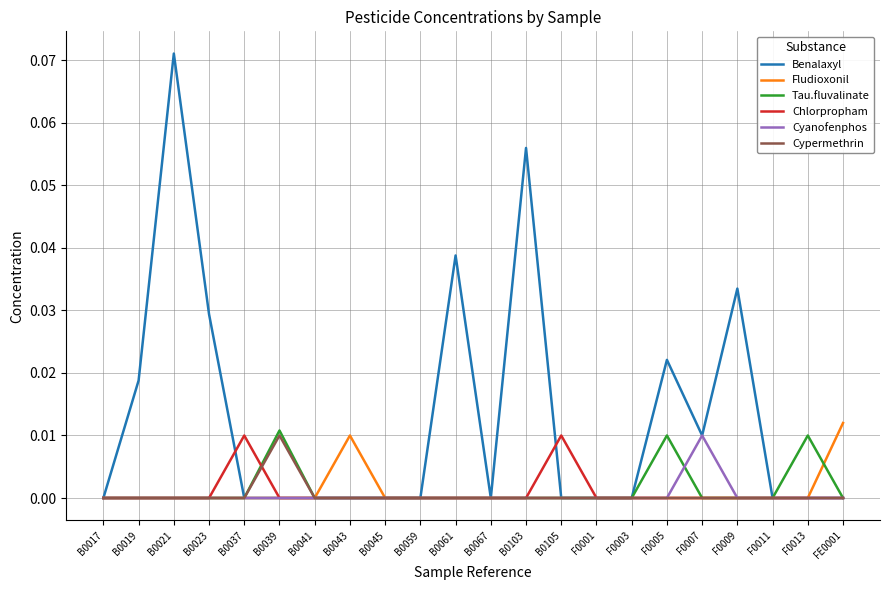

True or false: Benalaxyl has more than 2 interior local peaks.

True